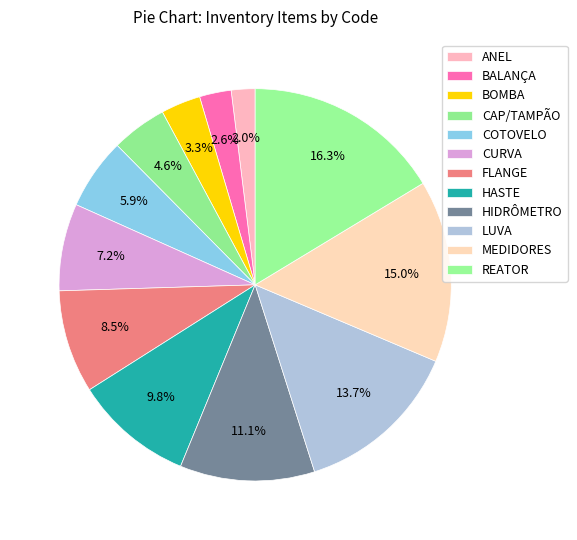

Rank the categories by value from highest to lowest.

REATOR, MEDIDORES, LUVA, HIDRÔMETRO, HASTE, FLANGE, CURVA, COTOVELO, CAP/TAMPÃO, BOMBA, BALANÇA, ANEL